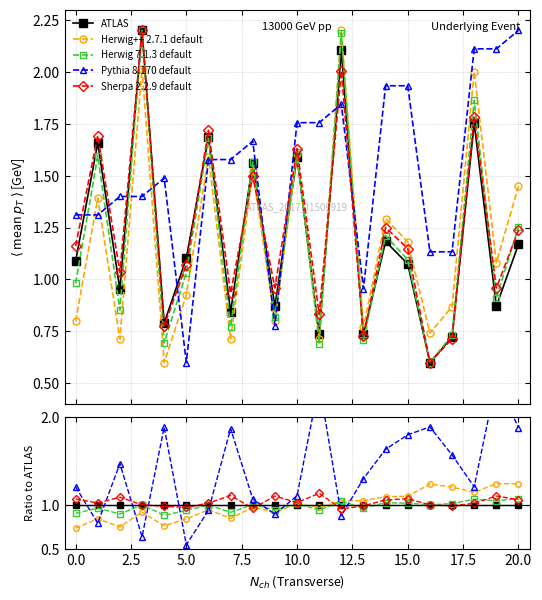

True or false: Herwig 7.1.3 default has more than 2 interior local peaks.

True